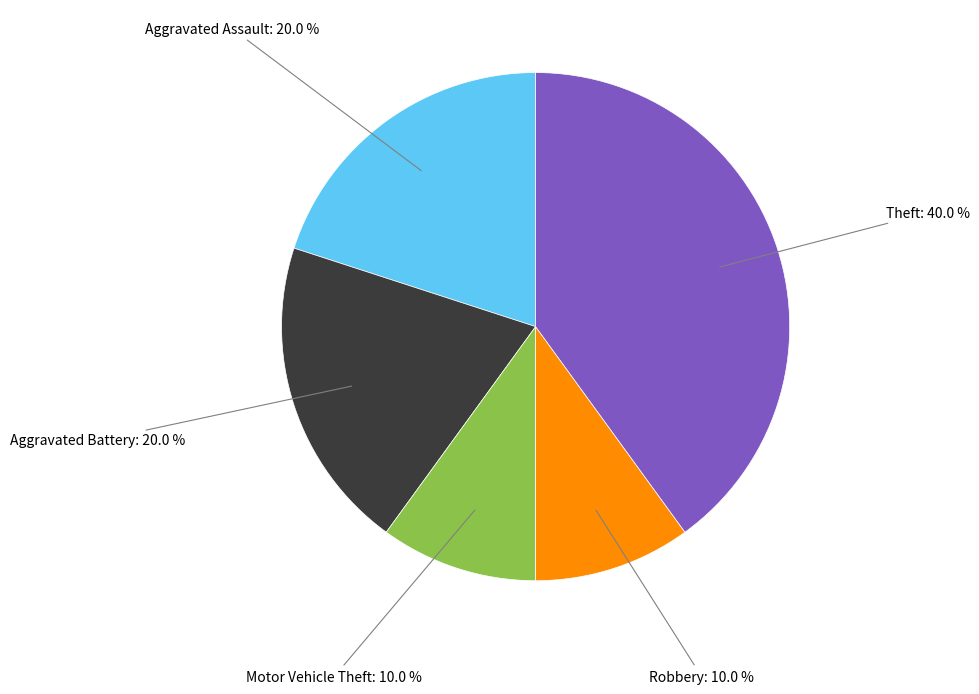

Is there a majority slice in this chart?

No